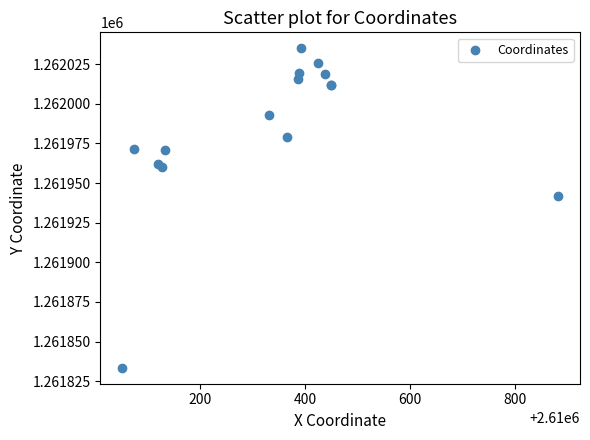

What Y value in the scatter plot is closest to 1261934?

1261941.7